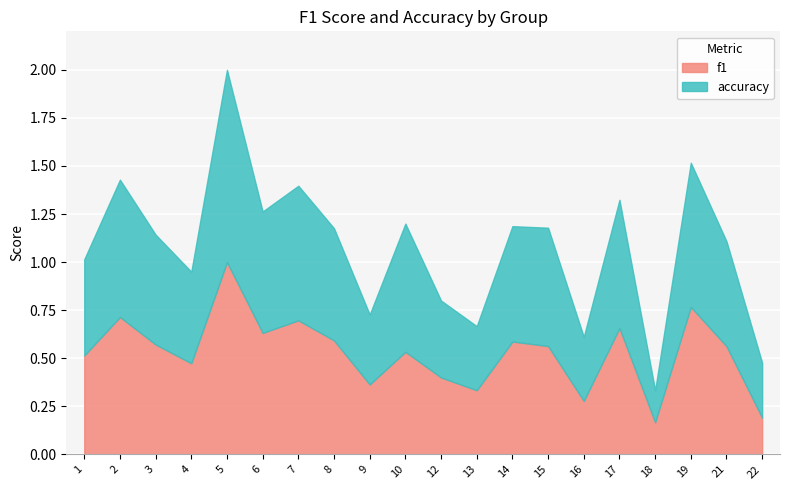

True or false: f1 and accuracy cross at least once.

True